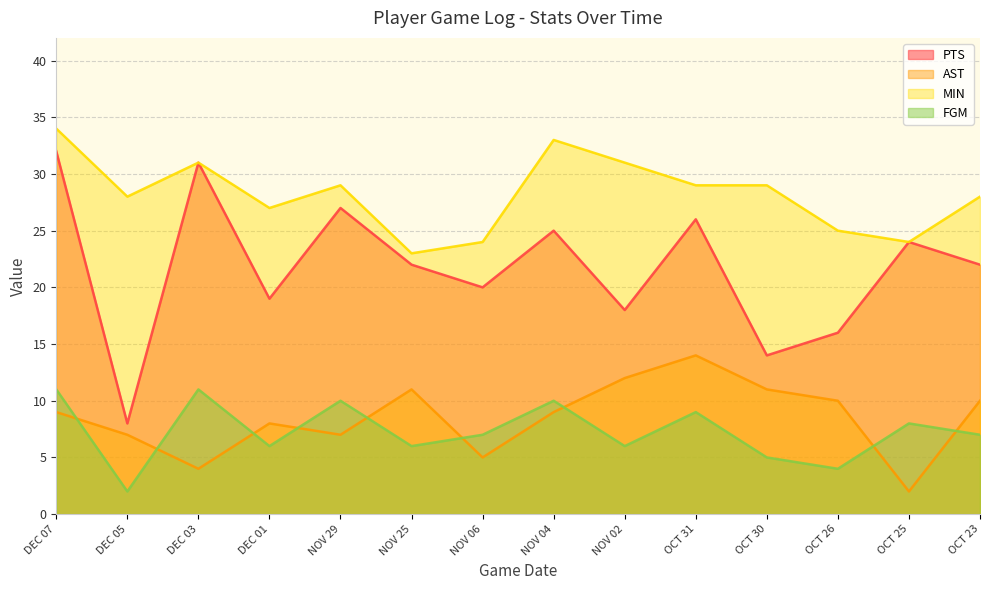

Where is PTS nearest to the value 20?

NOV 06